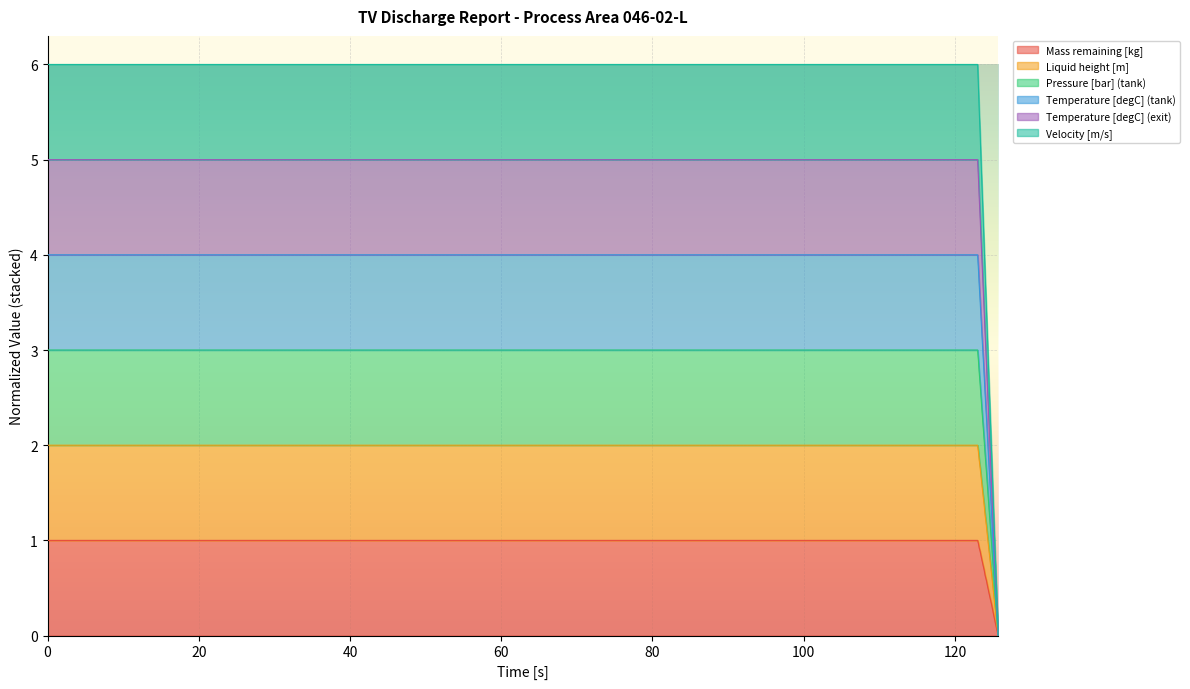

What is the maximum value for Mass remaining [kg]?

1.0